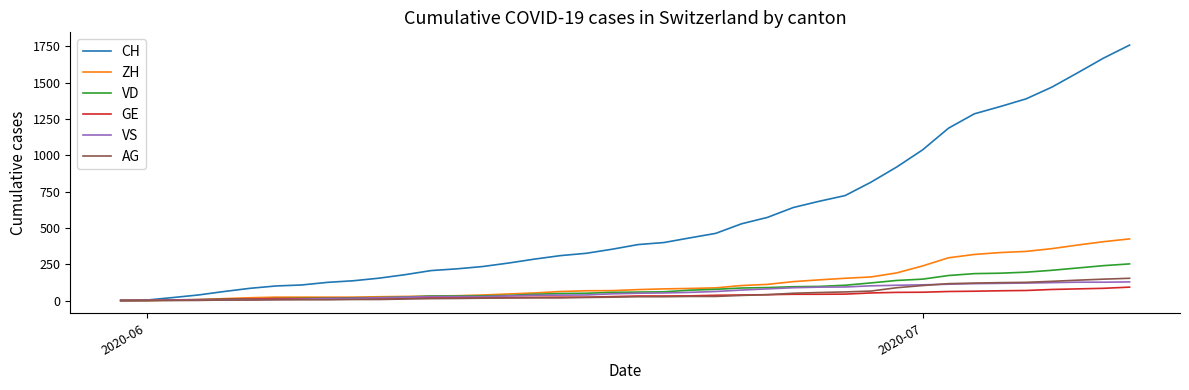

What is the highest value of the VS series?

128